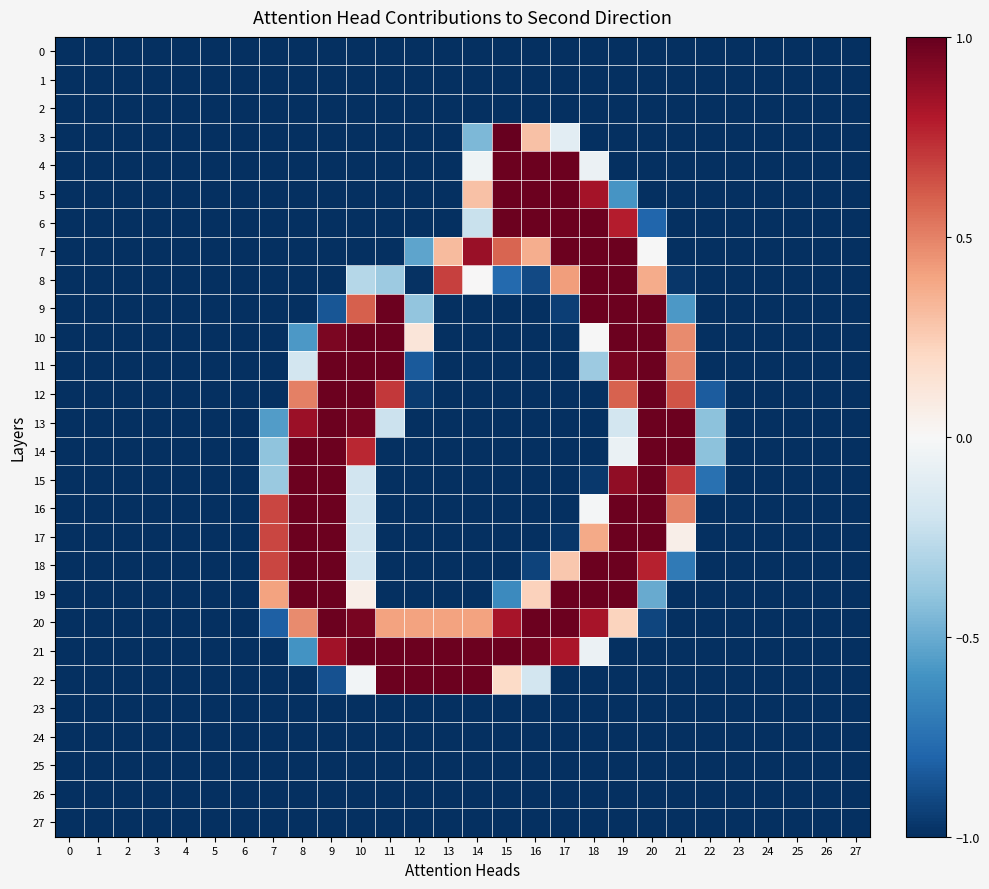

Count the number of categories in the chart.

28